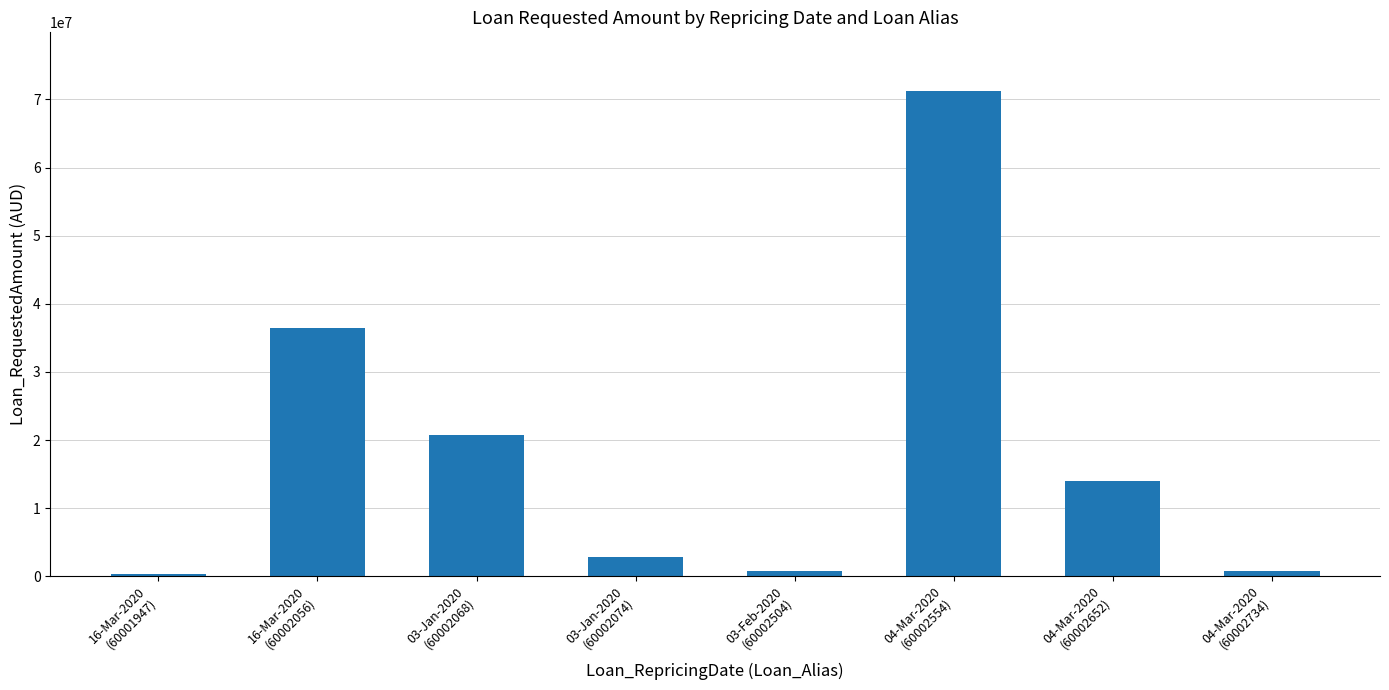

Approximately how many times larger is the value at 04-Mar-2020
(60002554) compared to 04-Mar-2020
(60002652)?

5.1